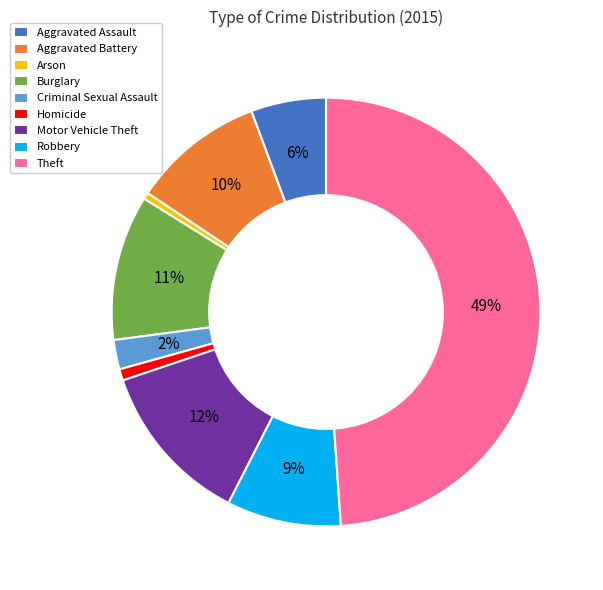

Between Homicide and Theft, which is larger?

Theft